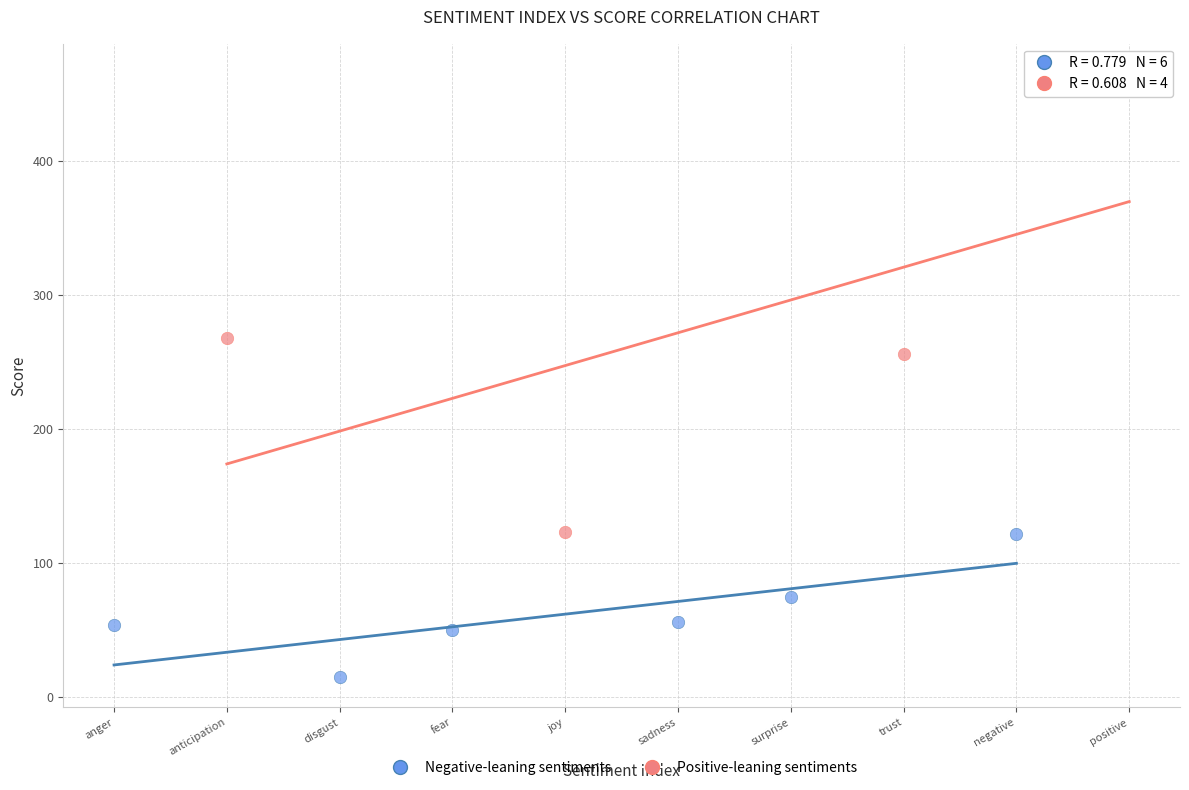

Which series reaches the maximum Y coordinate?

Positive-leaning sentiments